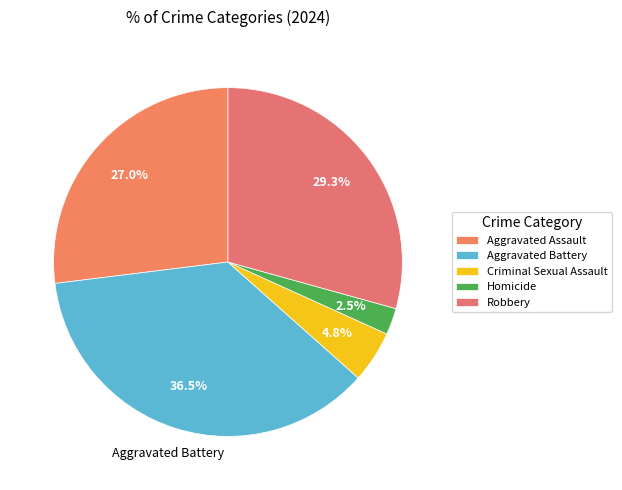

Rank the categories by value from highest to lowest.

Aggravated Battery, Robbery, Aggravated Assault, Criminal Sexual Assault, Homicide